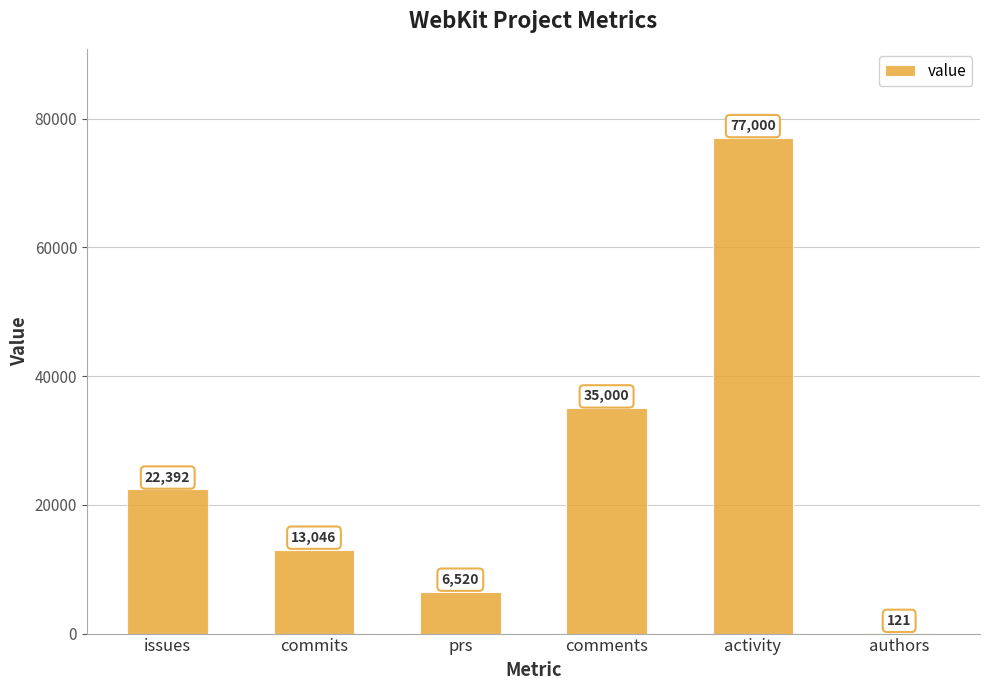

What is the change in value from prs to comments?

+28480